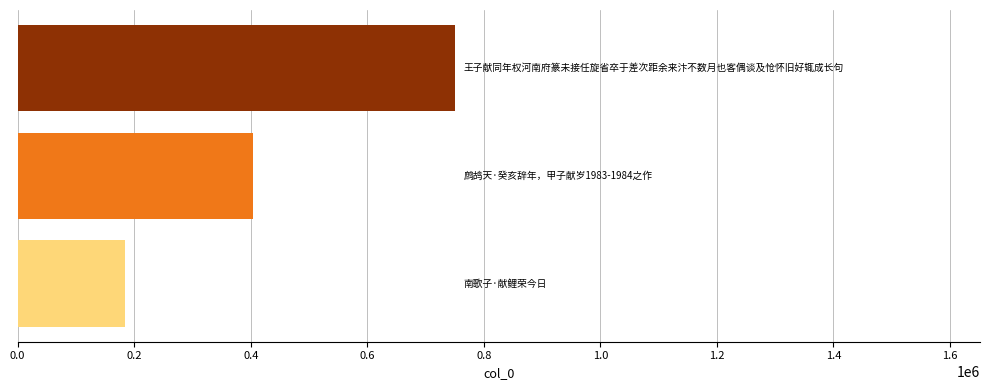

How many values are below 403971?

1